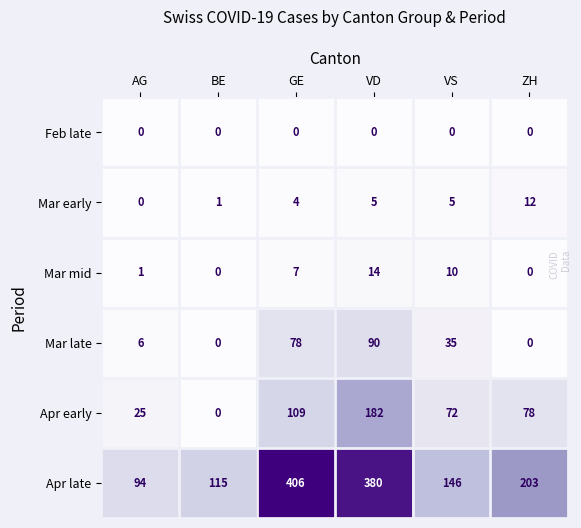

Which category has the lowest value across all series?

AG